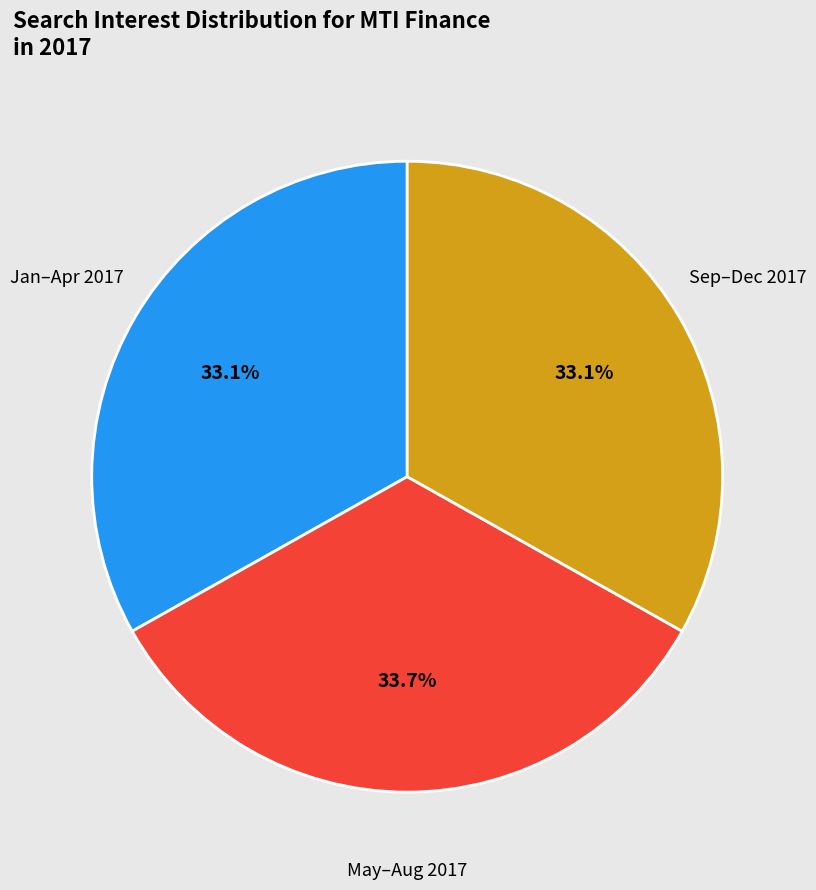

How many slices are in this pie chart?

3